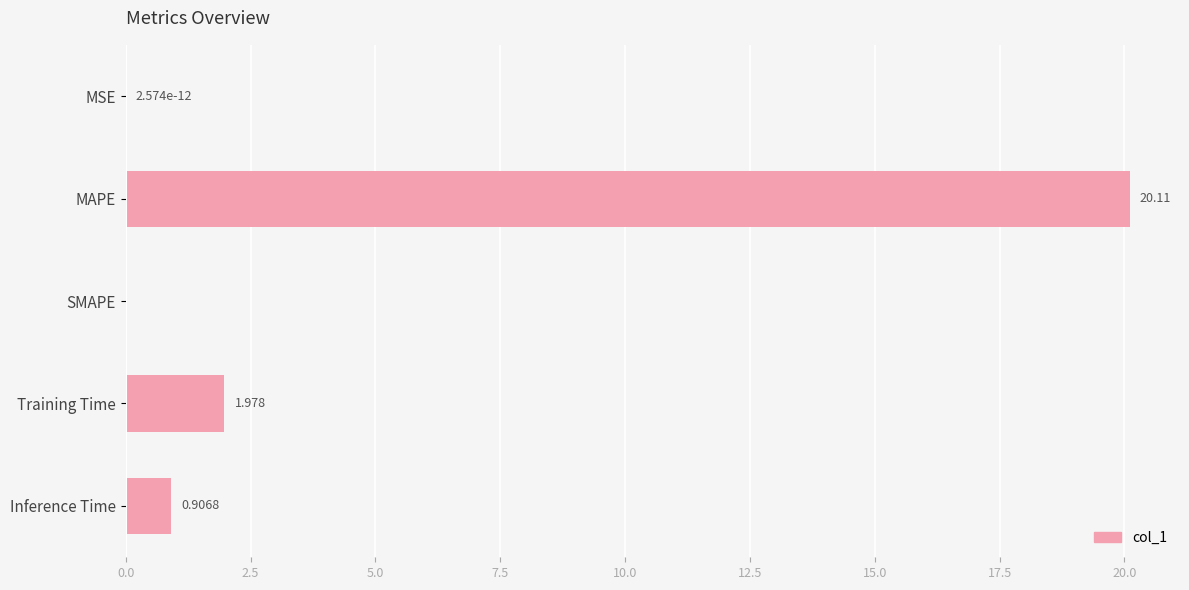

At which label is the value closest to 10?

Training Time